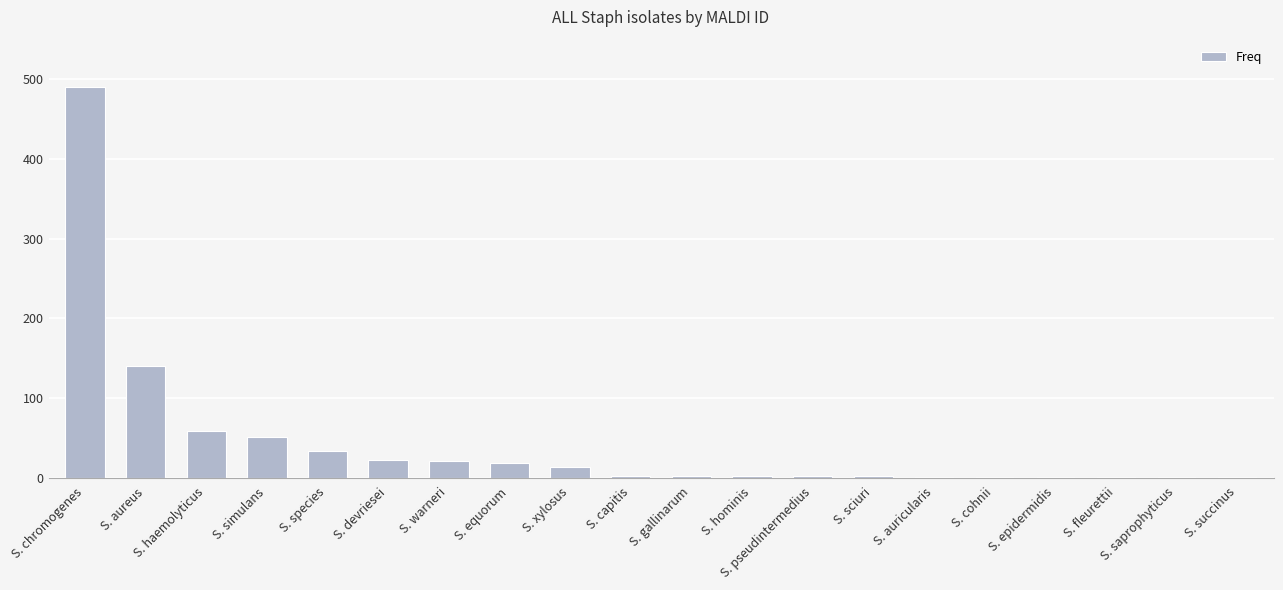

How many categories are shown in the chart?

20